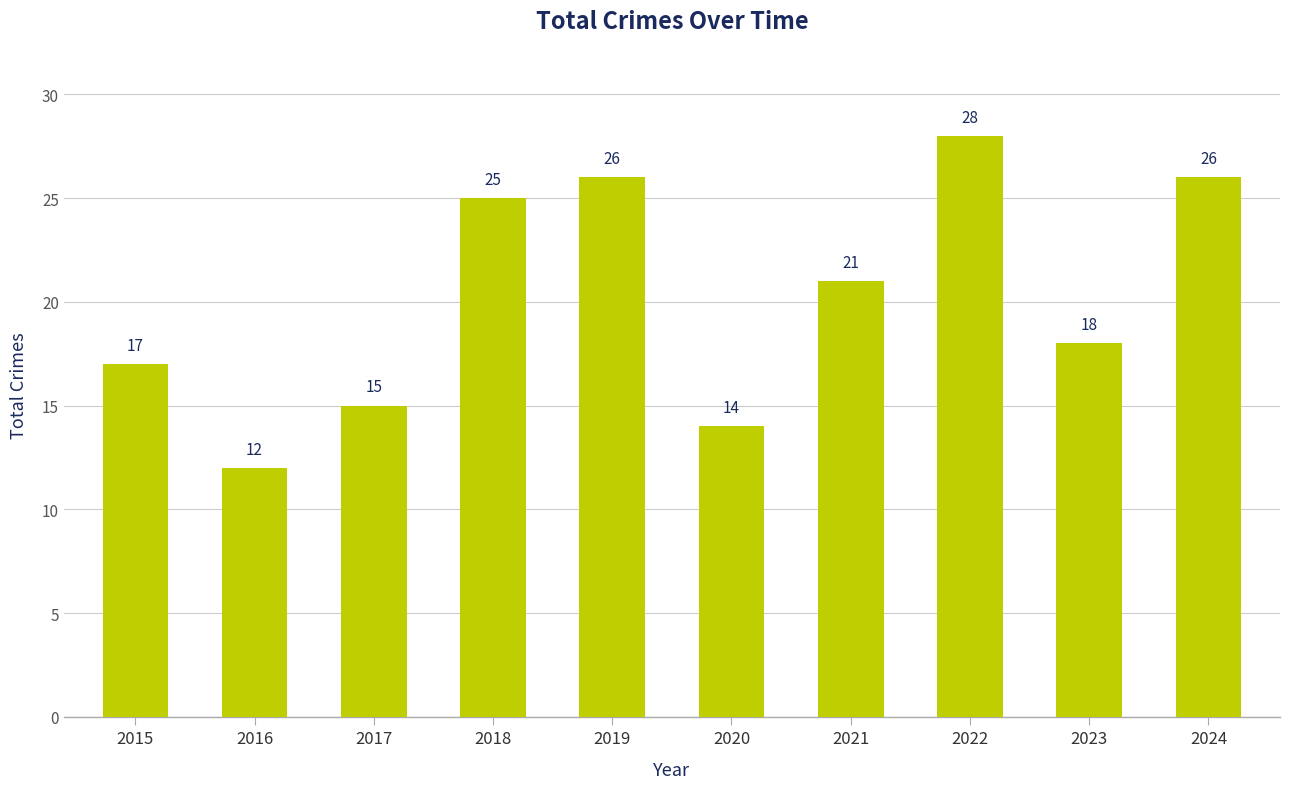

Reading left to right, list all the values displayed in this chart.

17	12	15	25	26	14	21	28	18	26